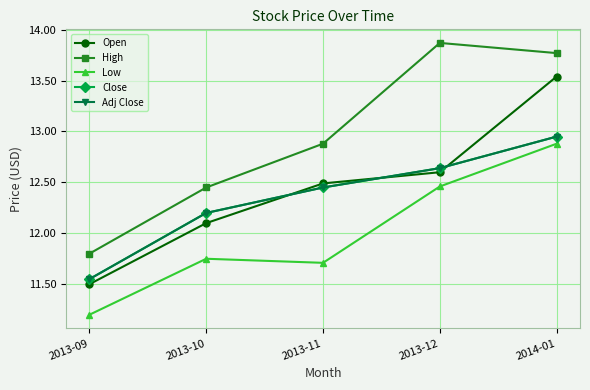

What position from the left is 2013-10?

2